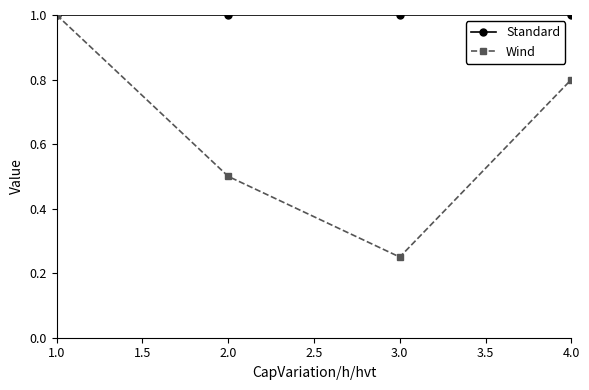

What is the average value of the Standard series?

1.0